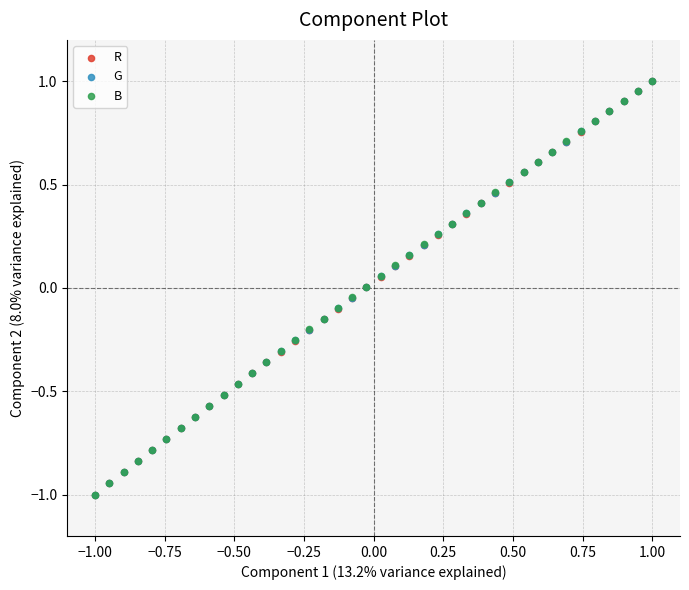

What are all the series names shown in the legend?

R, G, B